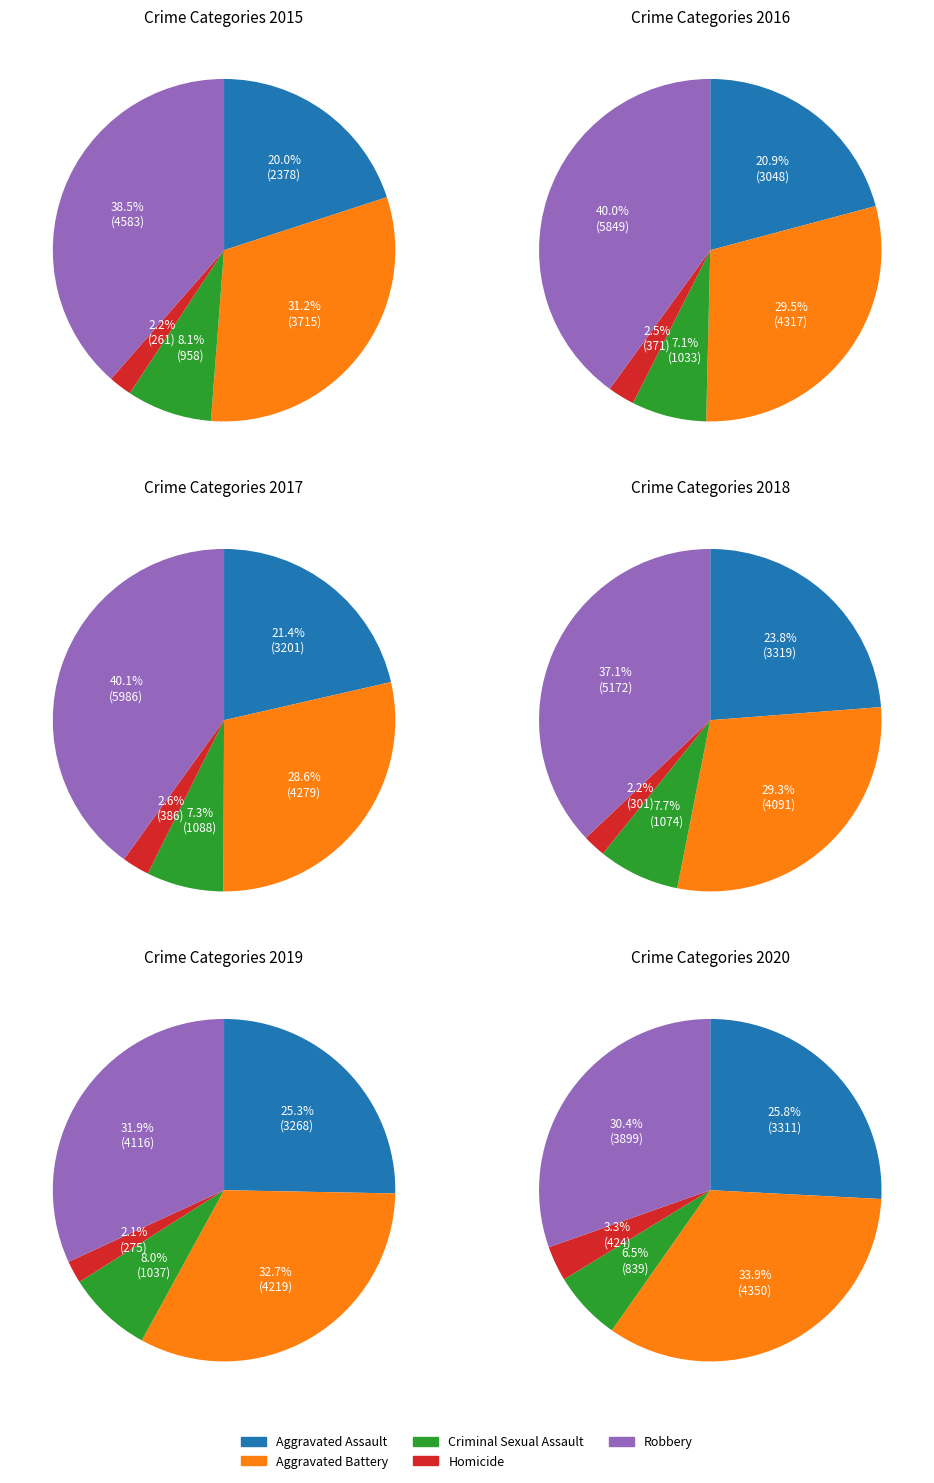

What is the ratio of the value at Criminal Sexual Assault to the value at Aggravated Battery?

0.3